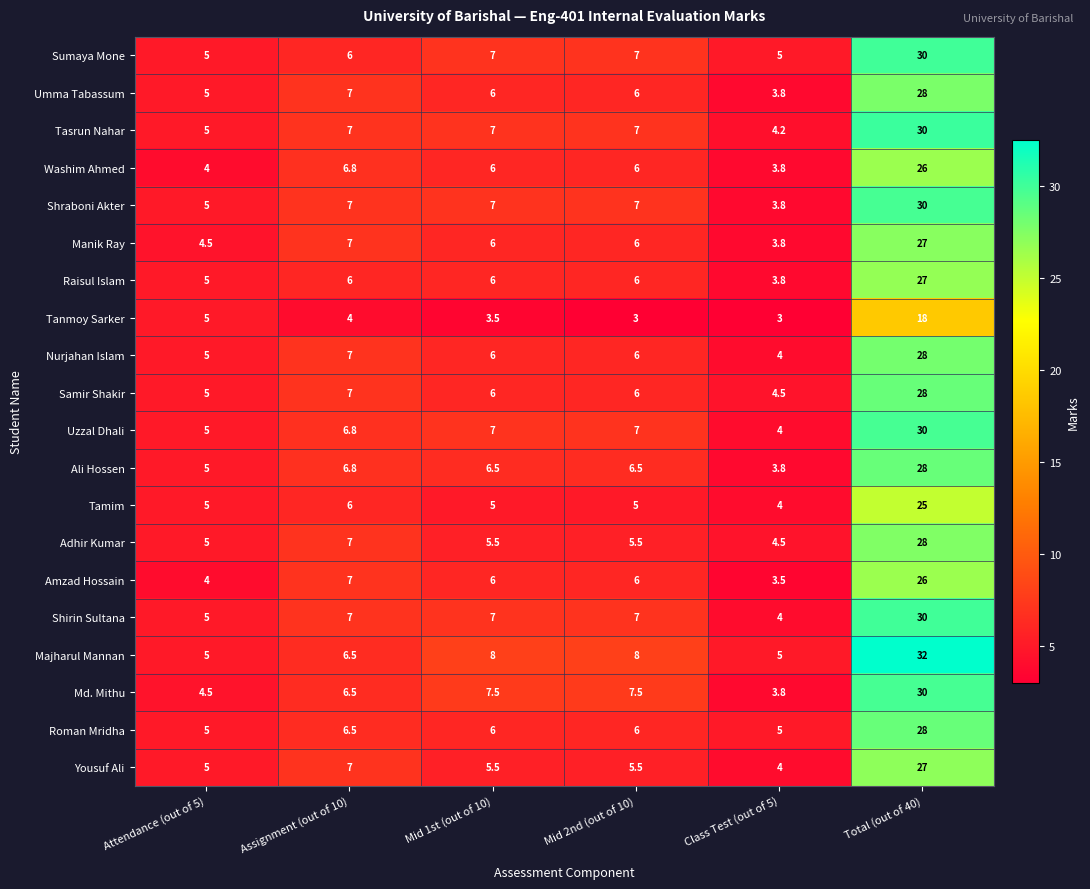

At which category does the chart reach its peak across all series?

Total (out of 40)